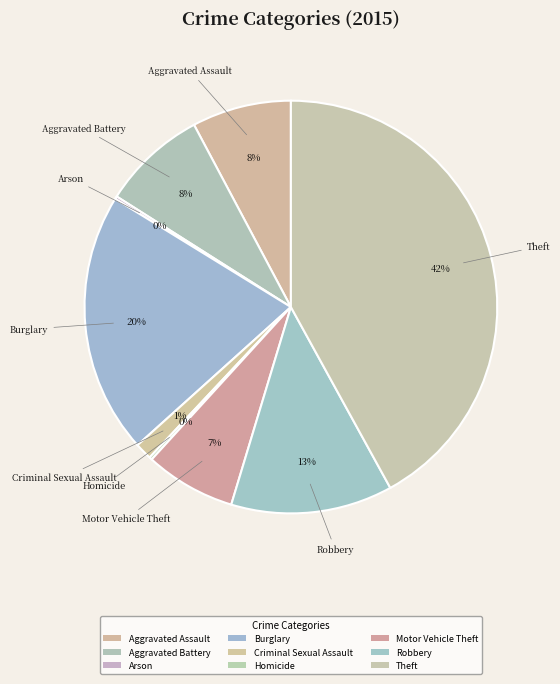

True or false: Criminal Sexual Assault accounts for 1% of the total.

True